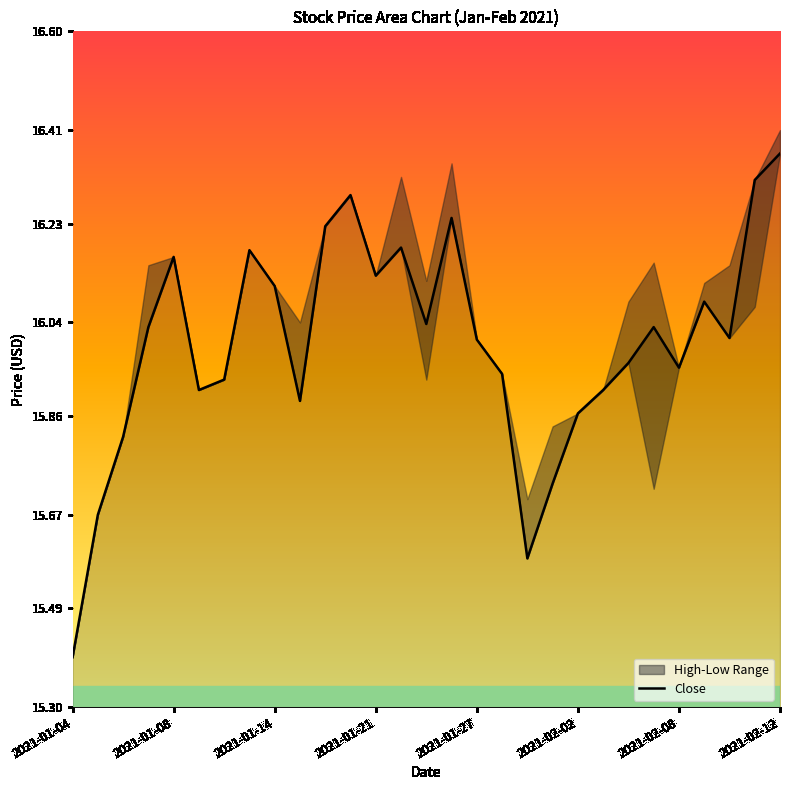

Which label corresponds to the smallest value in the chart?

2021-01-04